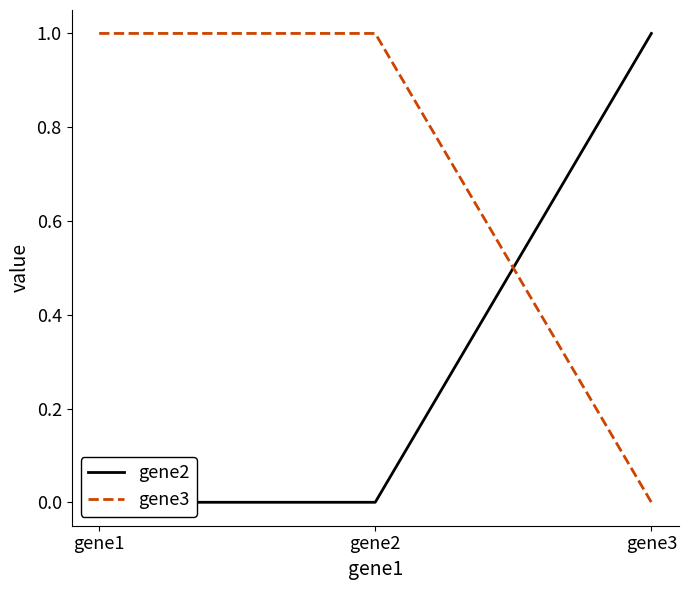

Which series has the largest range (max minus min)?

gene2